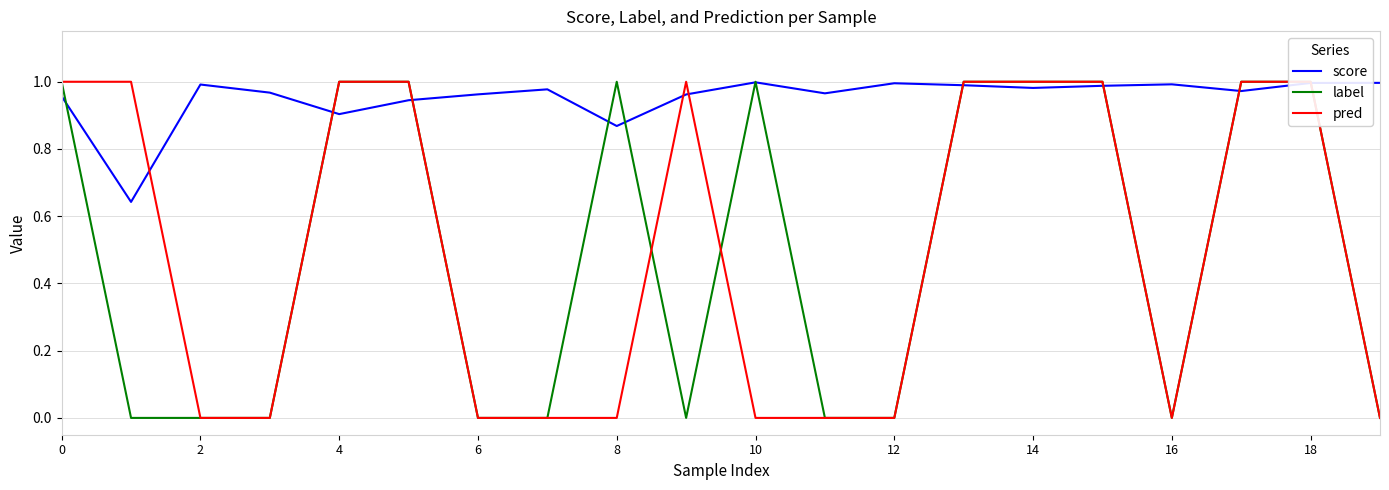

Is it true that score equals 1.0 at 16?

True